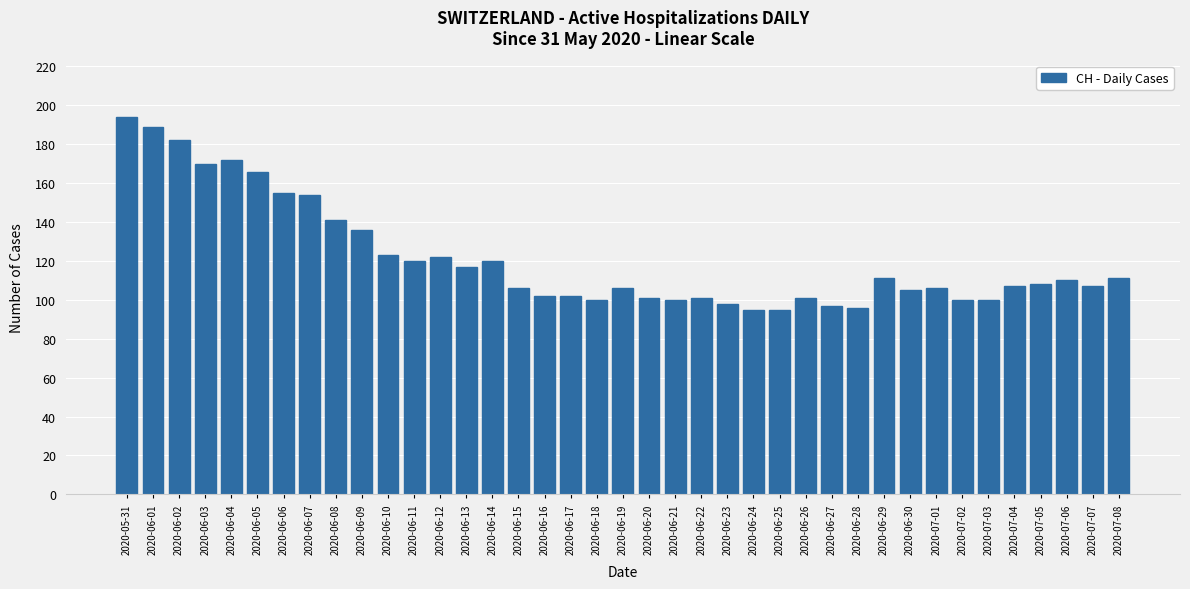

The value at 2020-06-09 is 35. True or false?

False